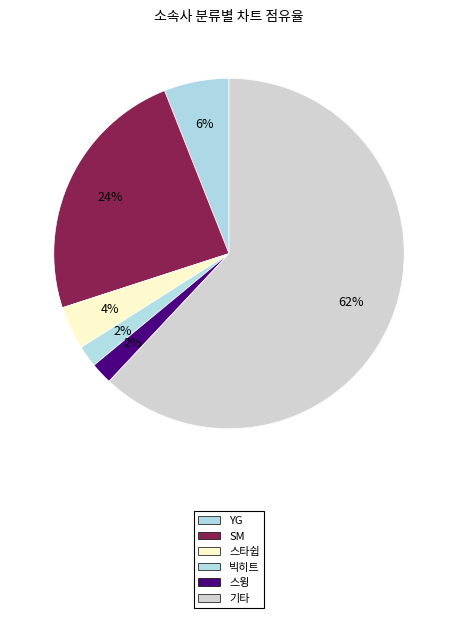

Which category accounts for the majority?

기타